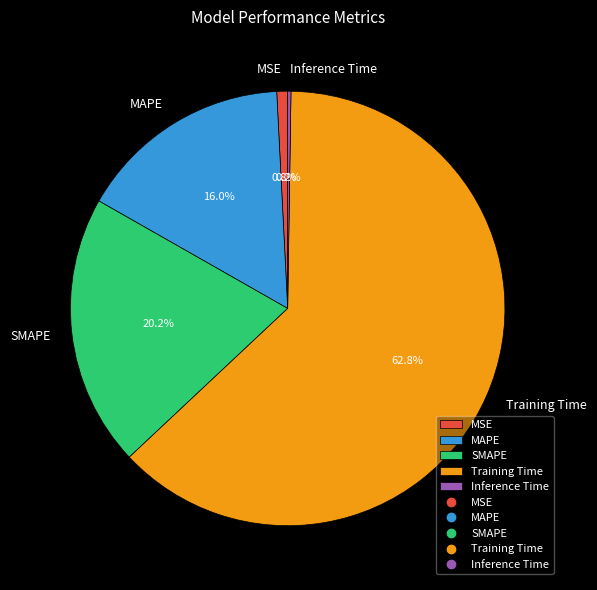

Between MAPE and Training Time, which is larger?

Training Time